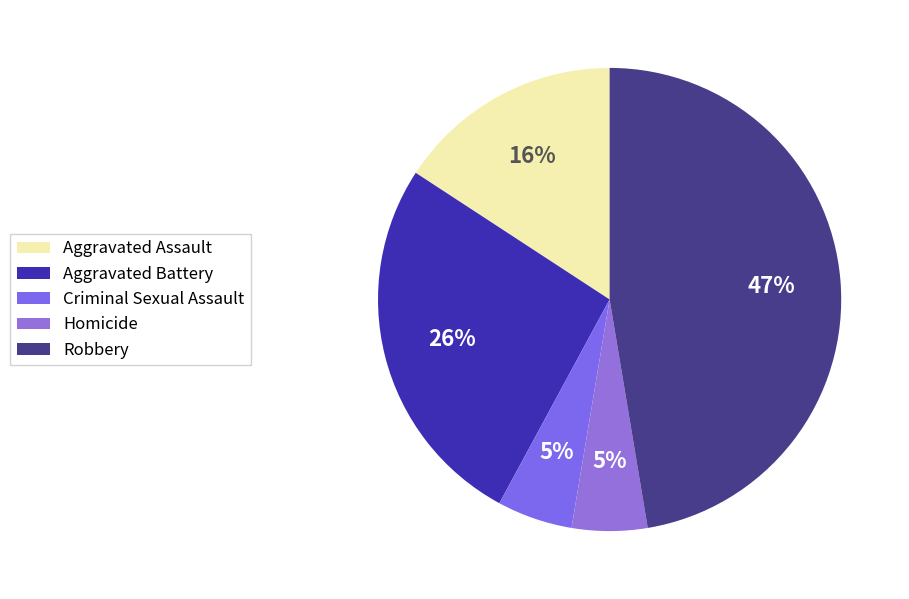

Does Robbery account for over 50% of the chart?

No